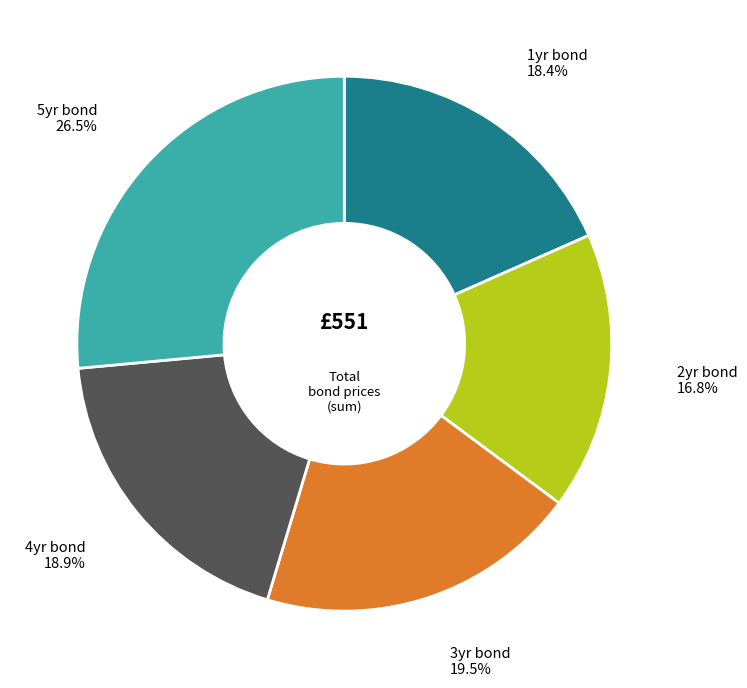

Count the number of slices in the pie.

5